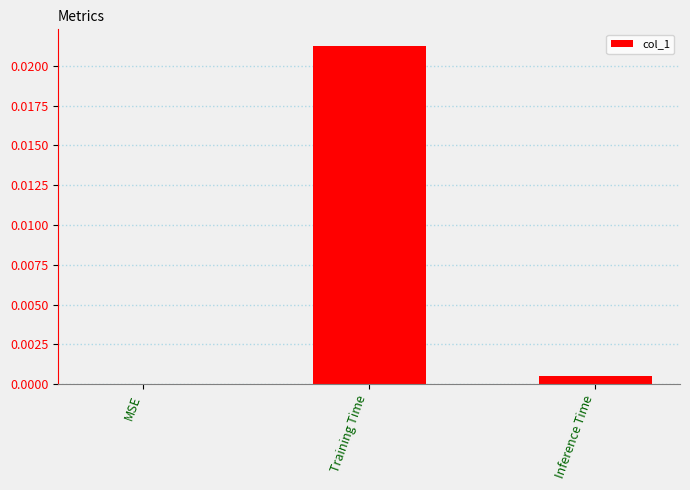

Which has a higher value, Training Time or Inference Time?

Training Time